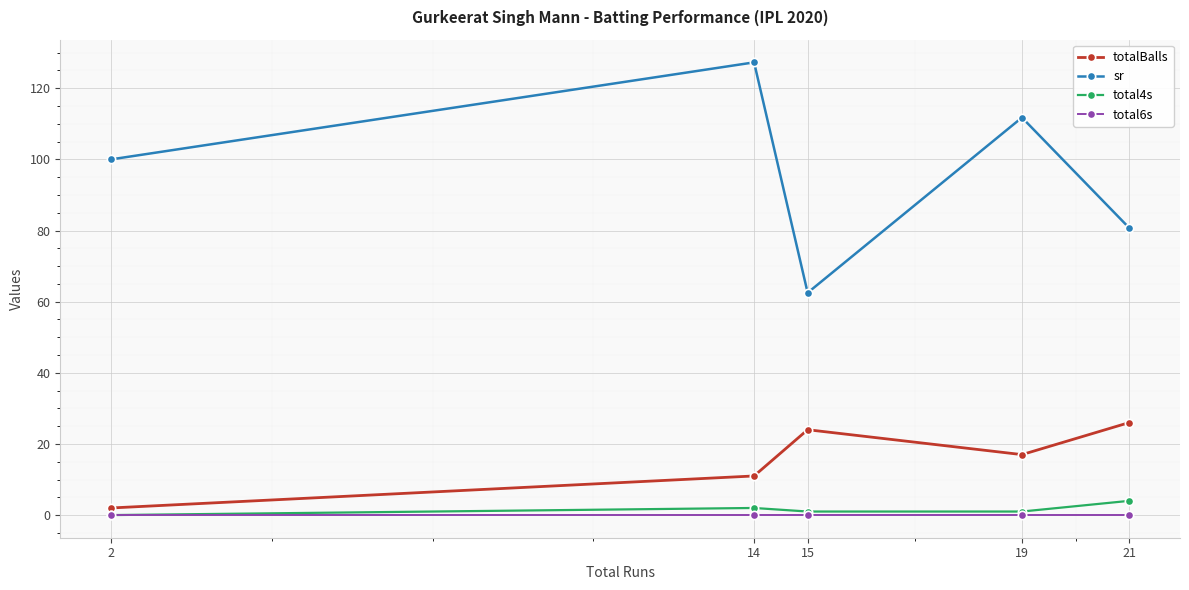

Which series has the widest spread of values?

sr